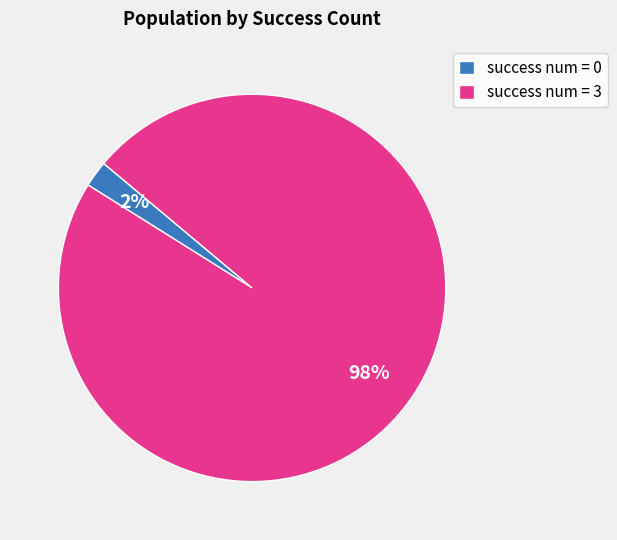

Which has a higher value, success num = 0 or success num = 3?

success num = 3